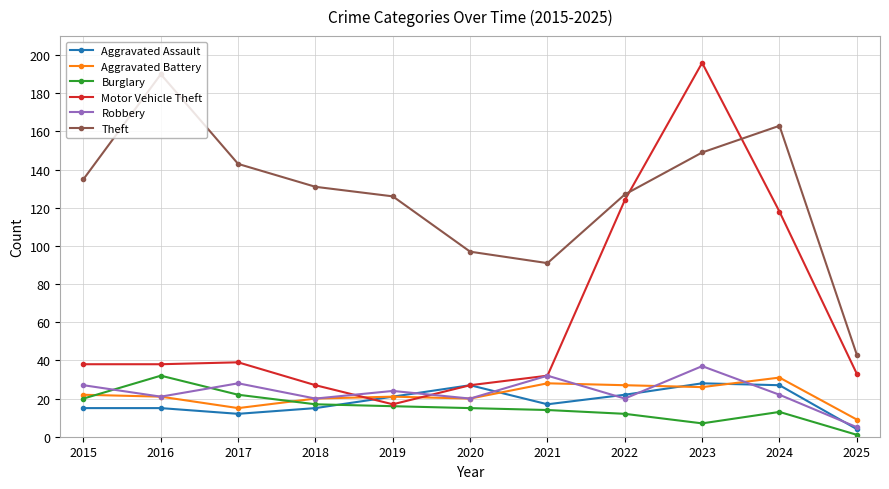

Which series has the widest spread of values?

Motor Vehicle Theft